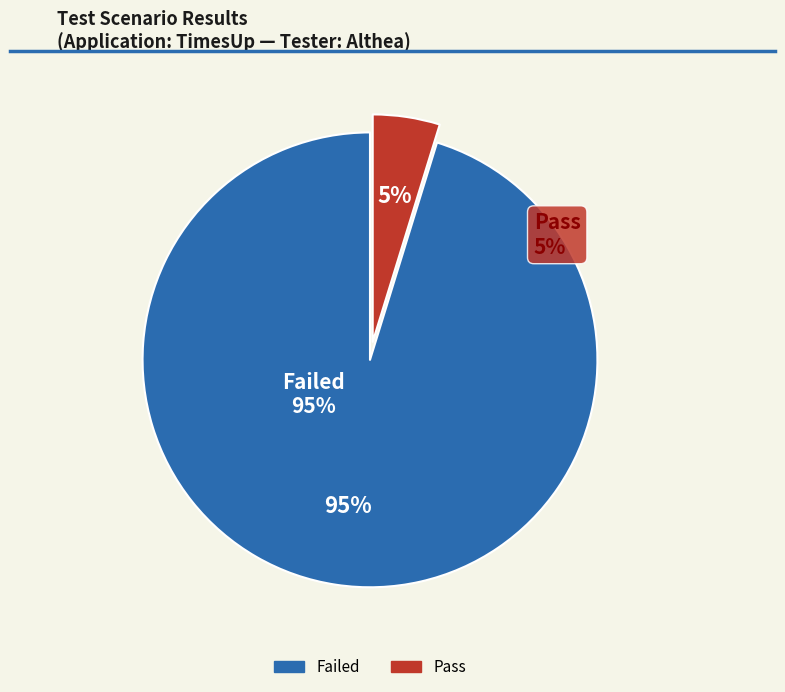

Which has a higher value, Failed or Pass?

Failed